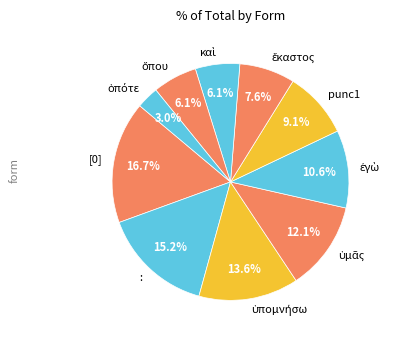

What portion of the pie excludes [0]?

83.3%